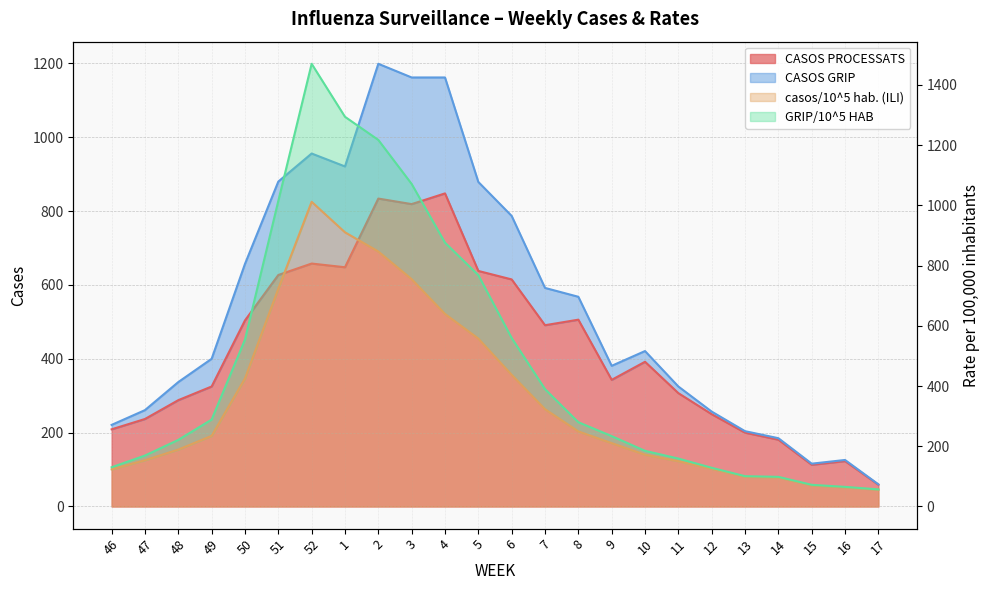

What is the label of the 1st point from the left?

46